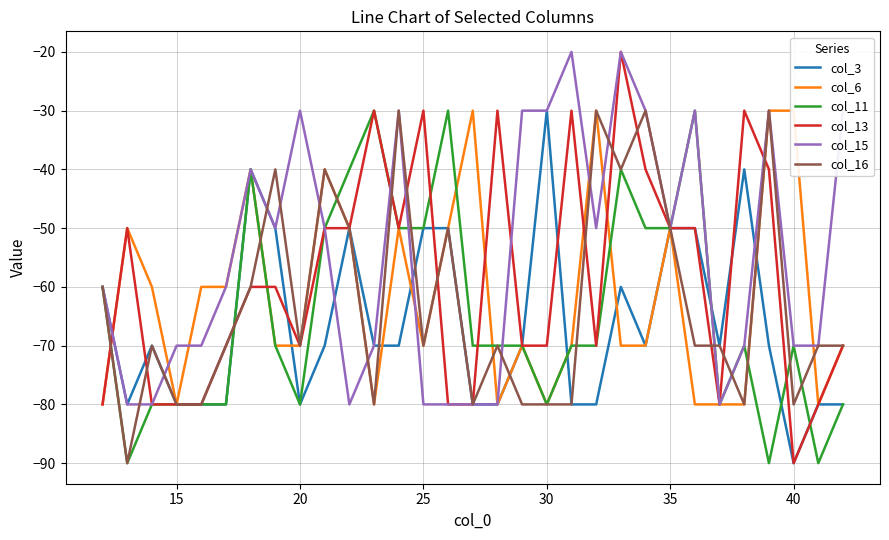

What is the lowest value of the col_11 series?

-90